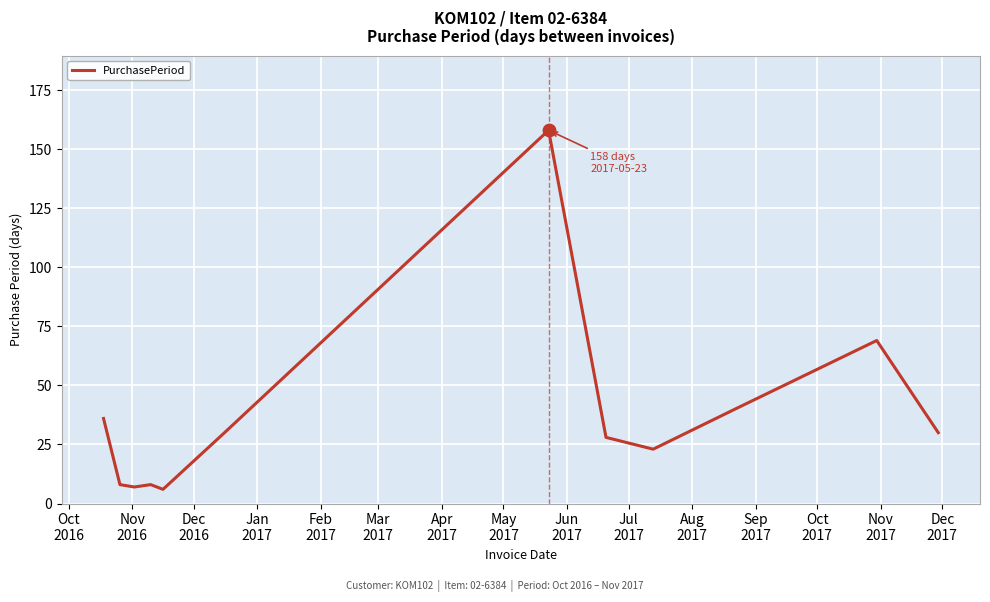

What is the difference between the maximum and minimum values?

152